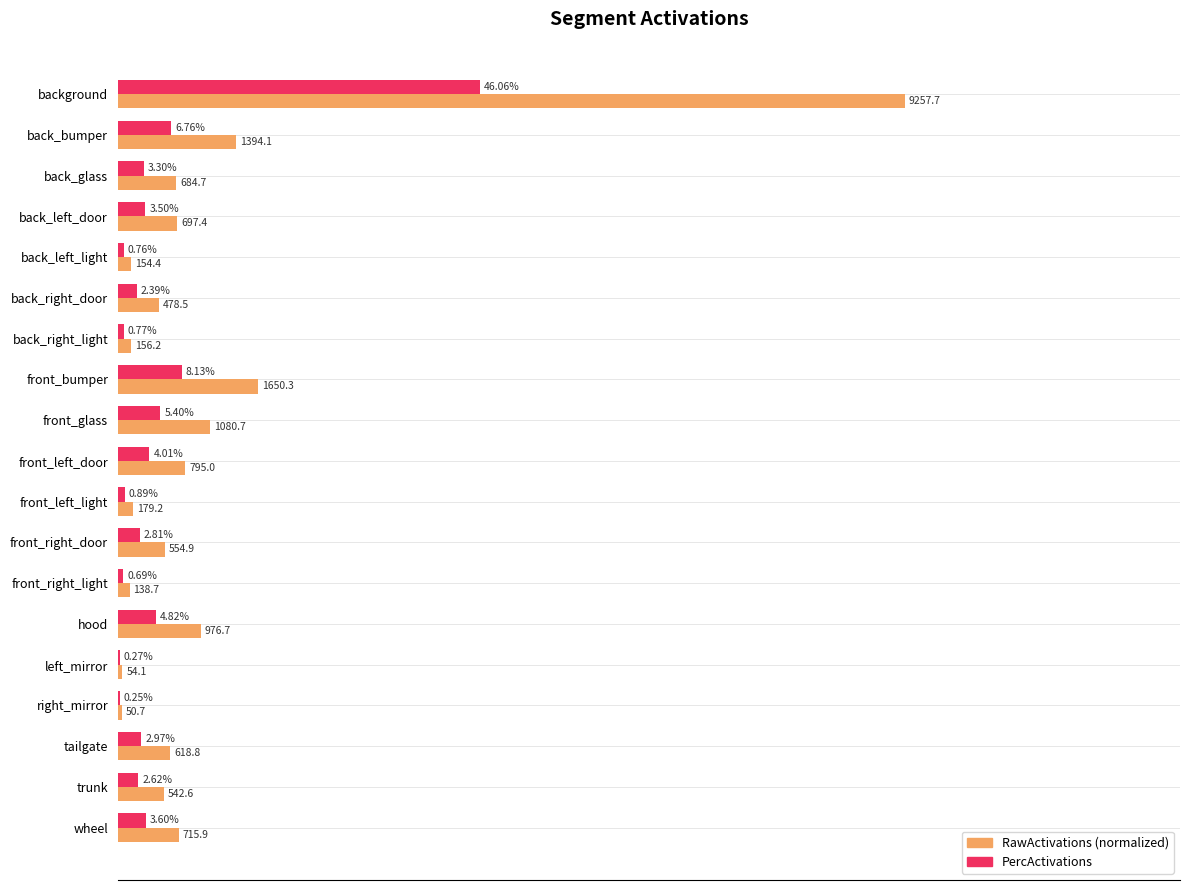

What are all the series names shown in the legend?

RawActivations (normalized), PercActivations